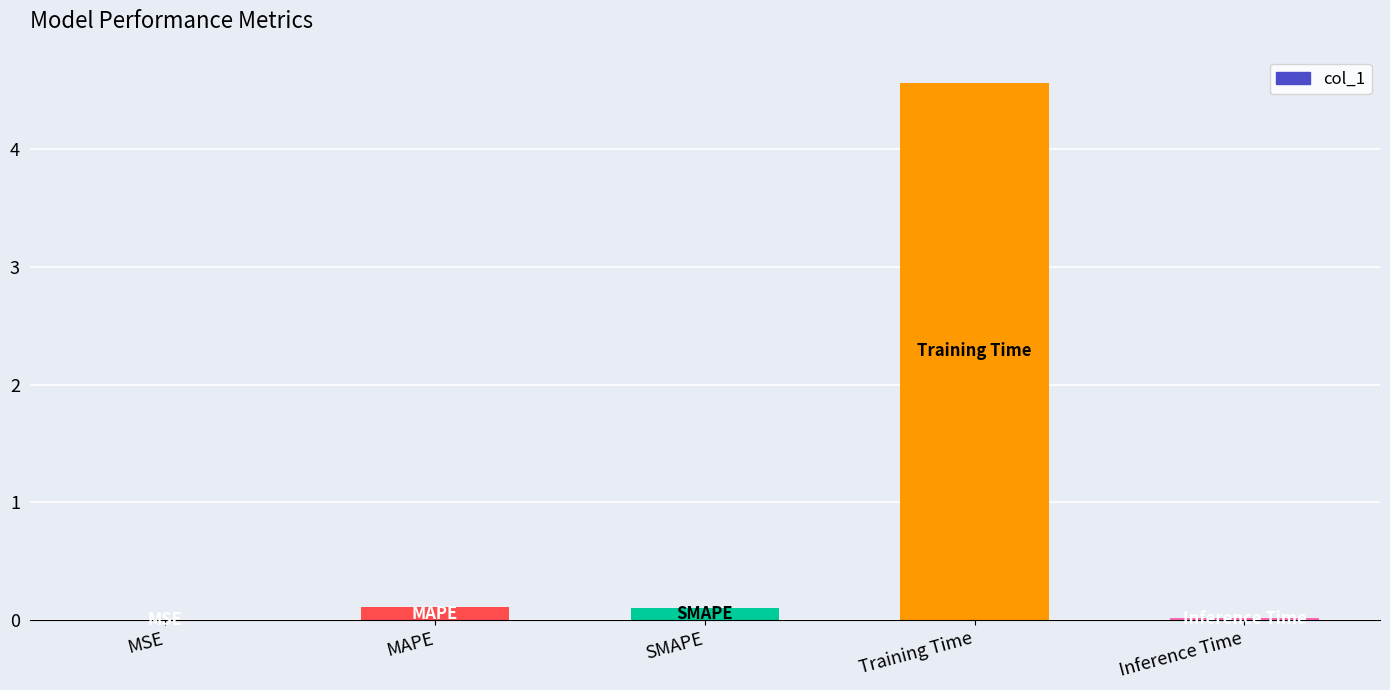

What is the greatest value displayed?

4.6